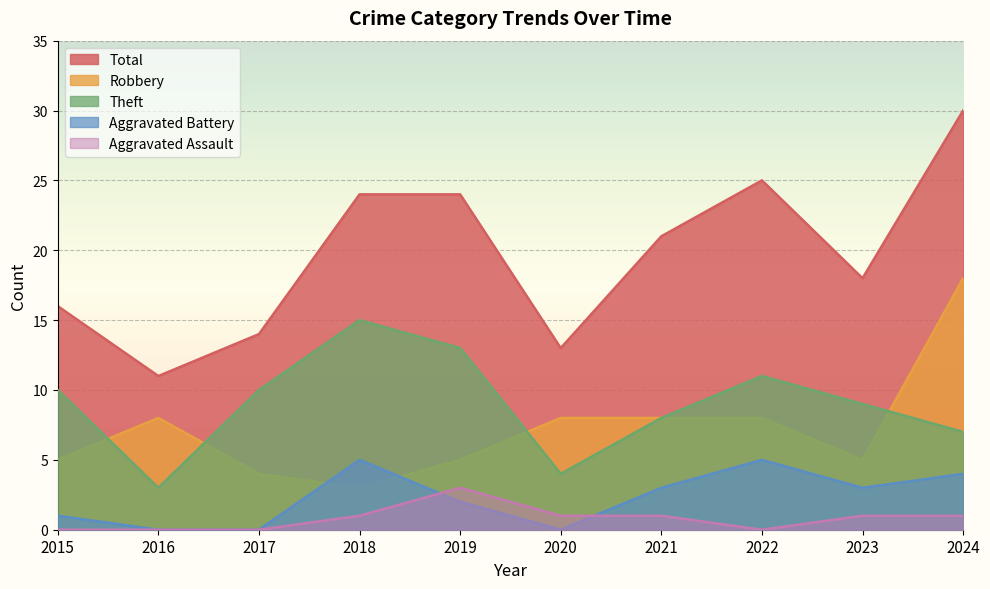

Rank the series by their maximum value, from lowest to highest.

Aggravated Assault, Aggravated Battery, Theft, Robbery, Total